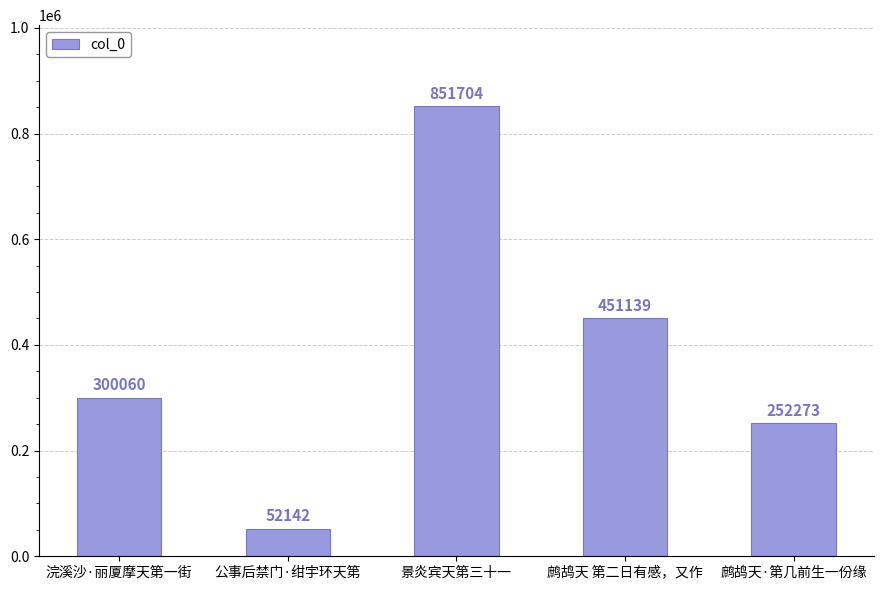

Is it true that the value at 景炎宾天第三十一 is 1491660?

False